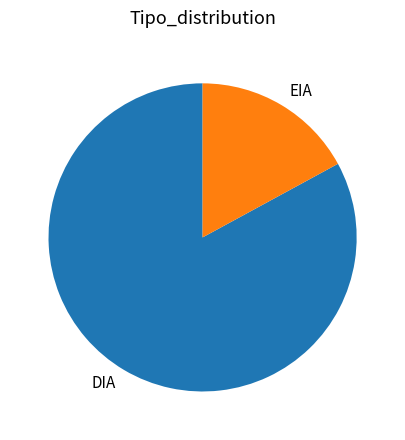

Which category has the biggest portion of the pie?

DIA